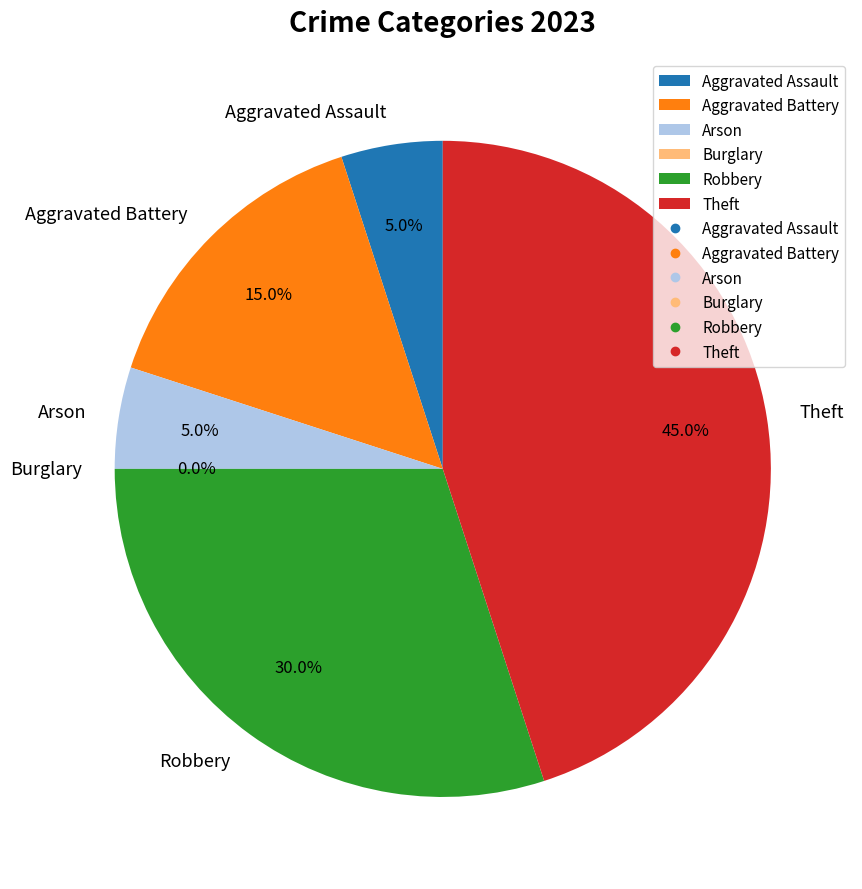

To the nearest percent, what is the average slice percentage?

17%